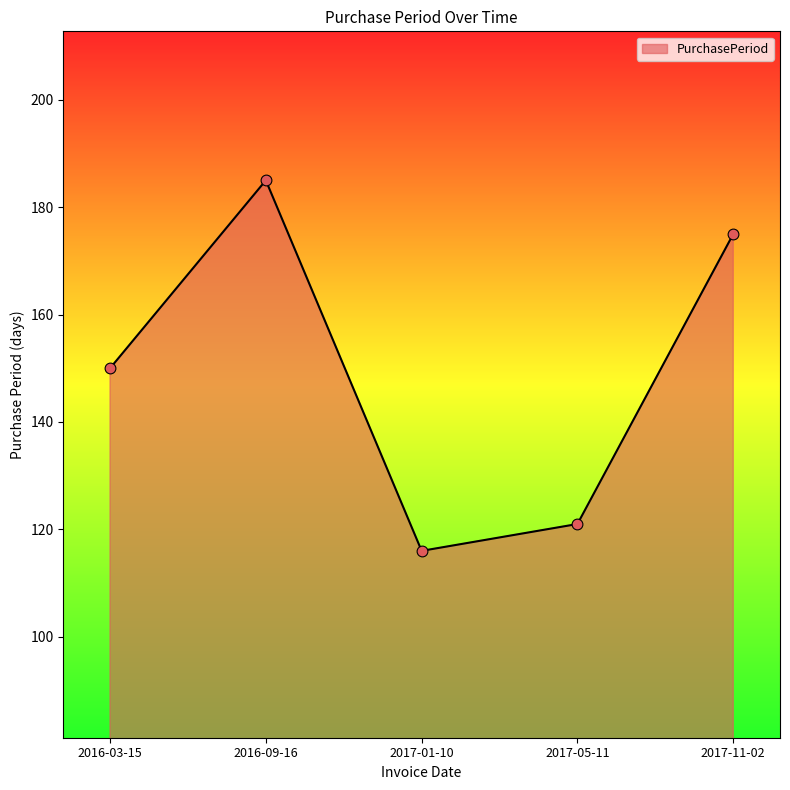

Approximately how many times larger is the value at 2016-09-16 compared to 2017-11-02?

1.1